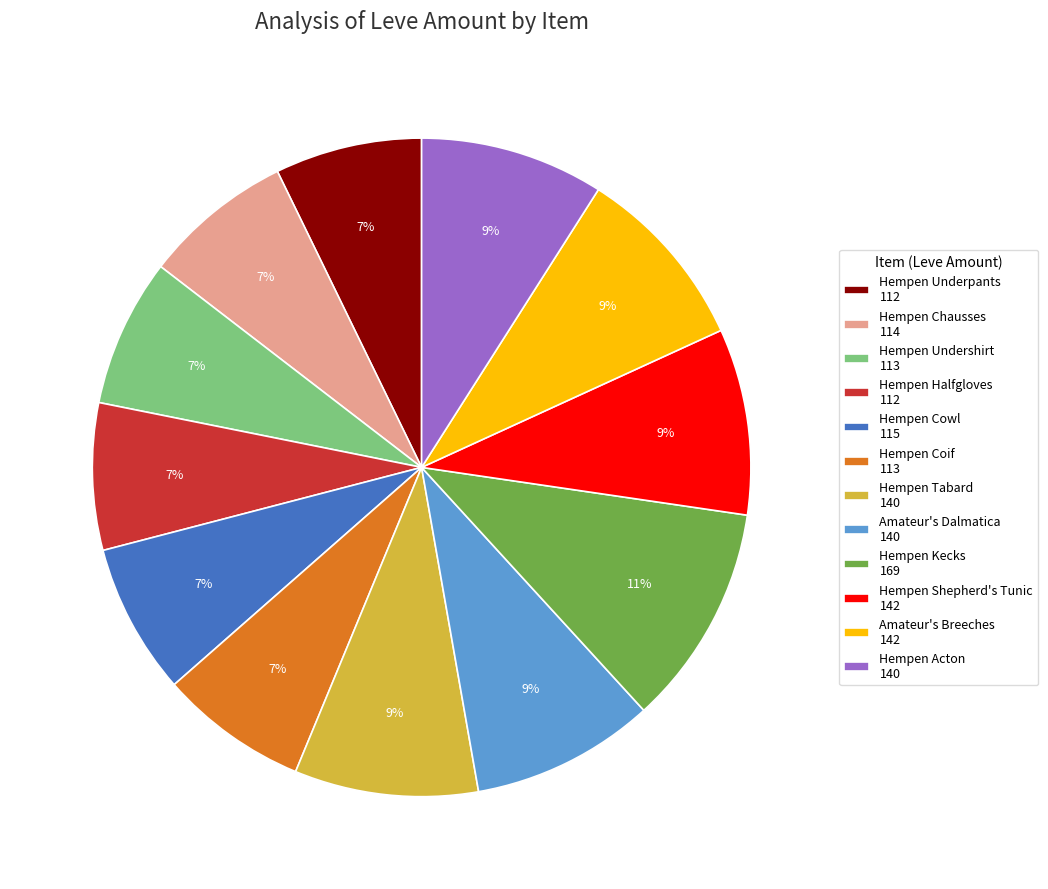

True or false: Hempen Coif accounts for 7% of the total.

True